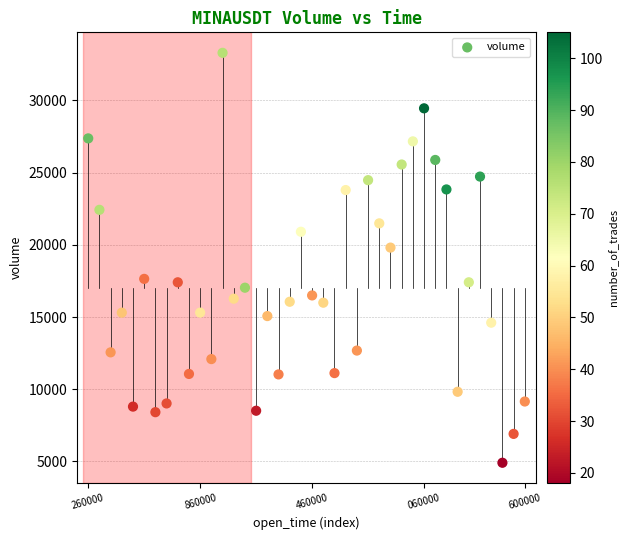

What is the range of Y values (max minus min)?

28390